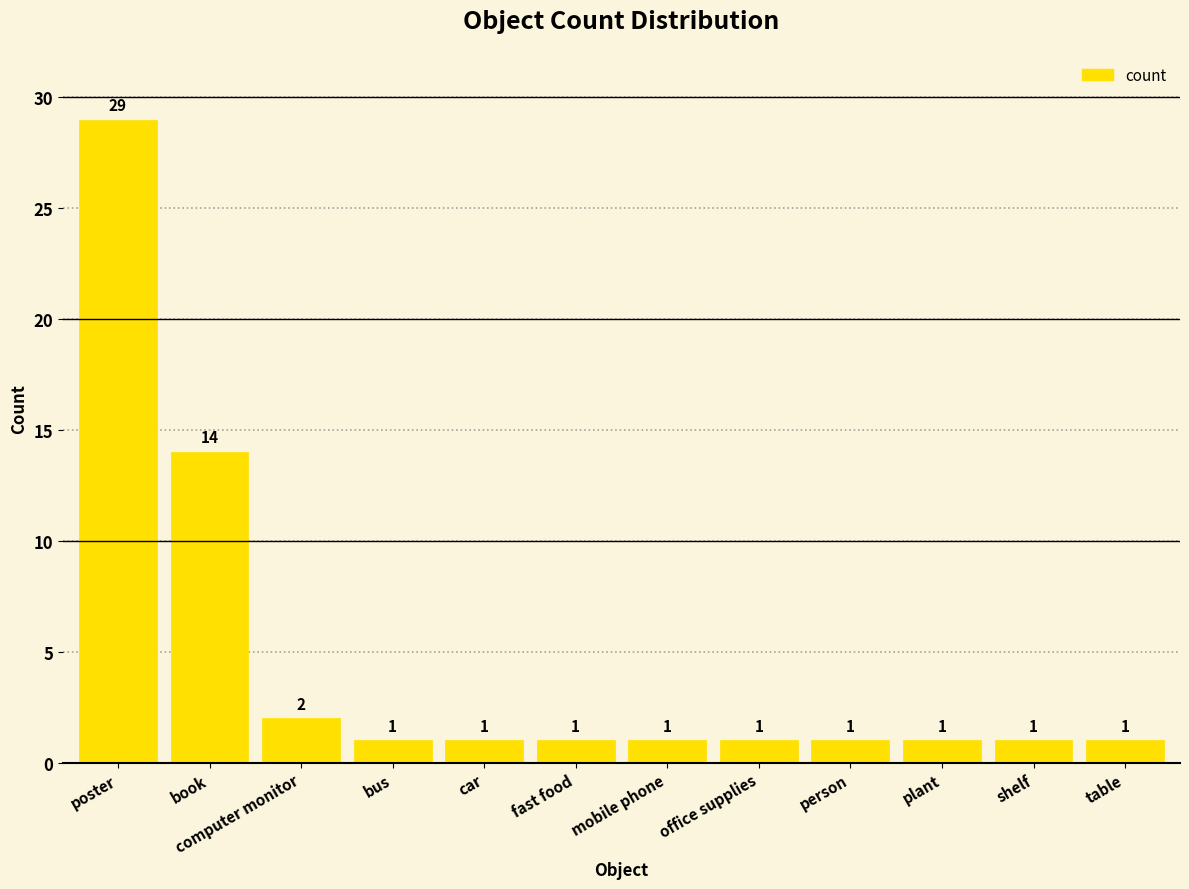

At which label is the value closest to 15?

book